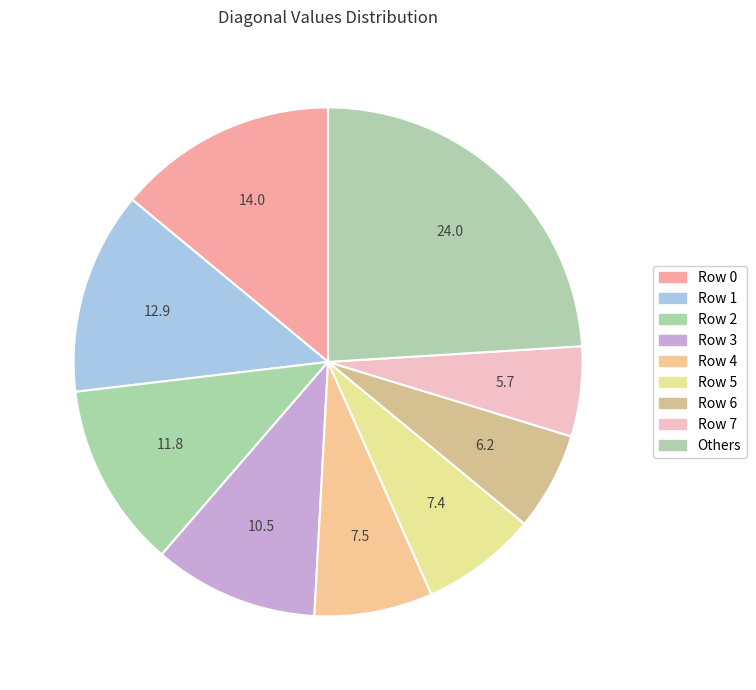

Do Row 5 and Row 3 together represent more than half of the pie?

No